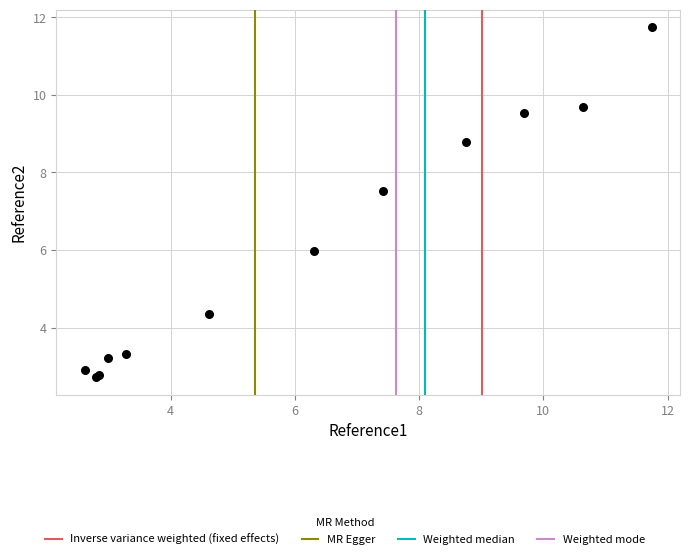

What Y value in the scatter plot is closest to 7?

7.5